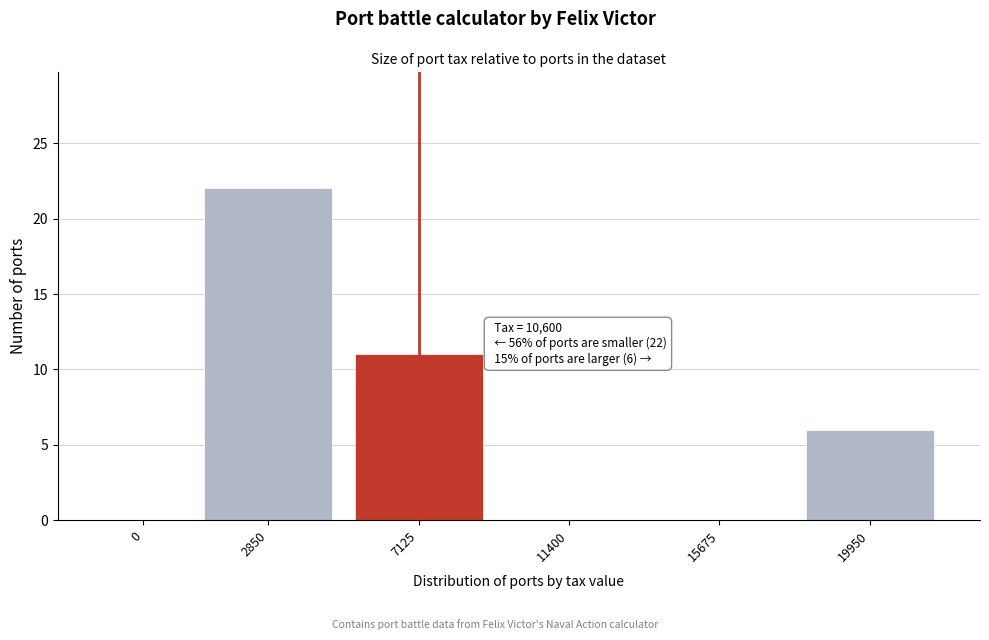

Reading left to right, extract all data points from this chart.

0=0	2850=22	7125=11	11400=0	15675=0	19950=6